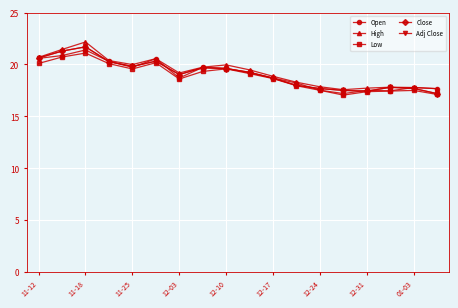

Does the chart have visible grid lines?

Yes